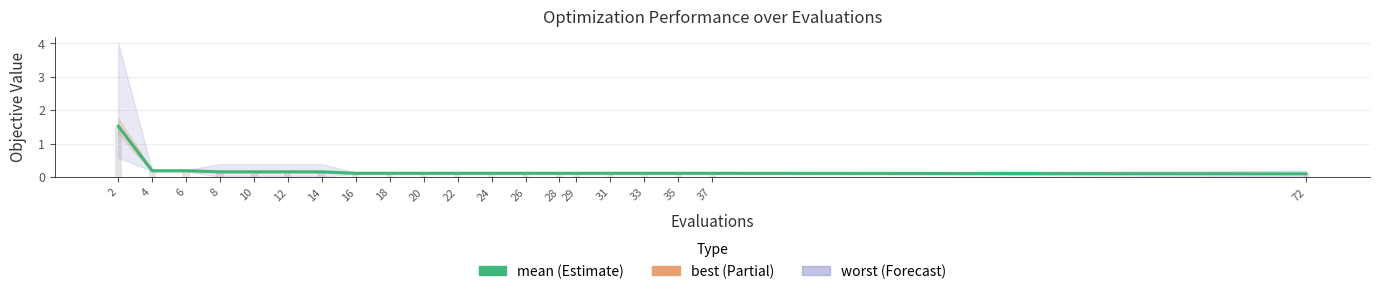

Rank the categories by value from highest to lowest.

2, 4, 6, 8, 10, 12, 14, 16, 18, 20, 22, 24, 26, 28, 29, 31, 33, 35, 37, 72